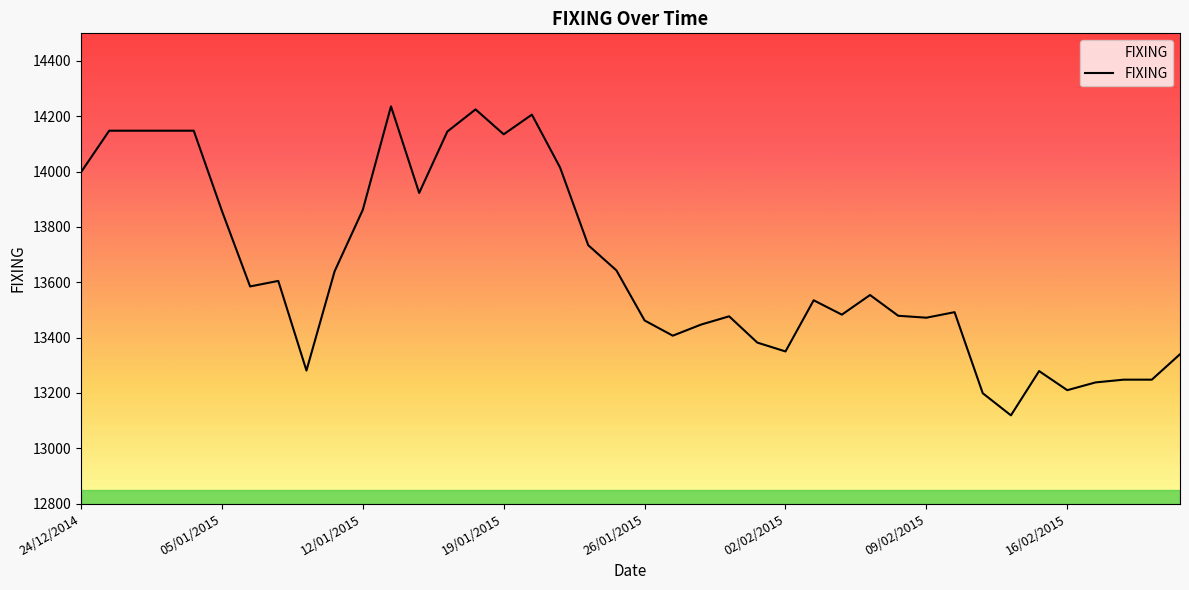

What is the difference between the maximum and minimum values?

1117